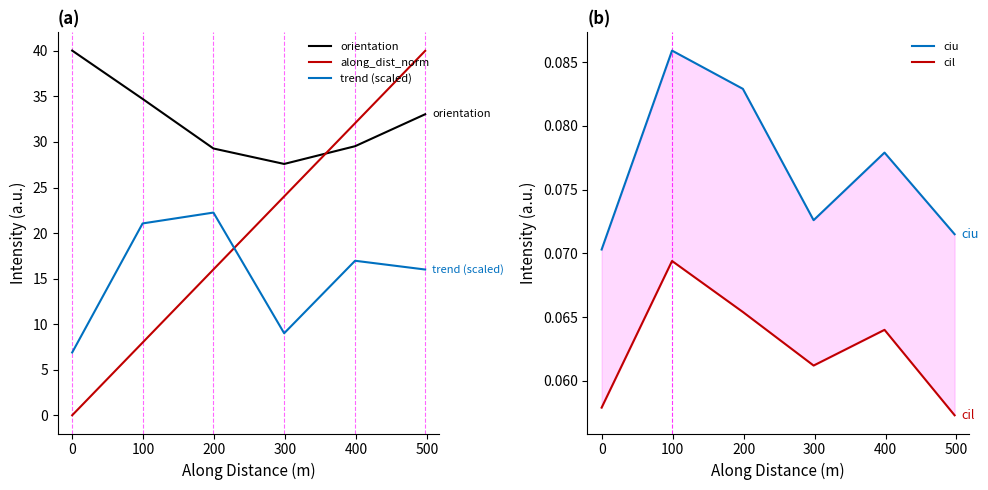

True or false: along_dist_norm and trend (scaled) intersect in this chart.

True